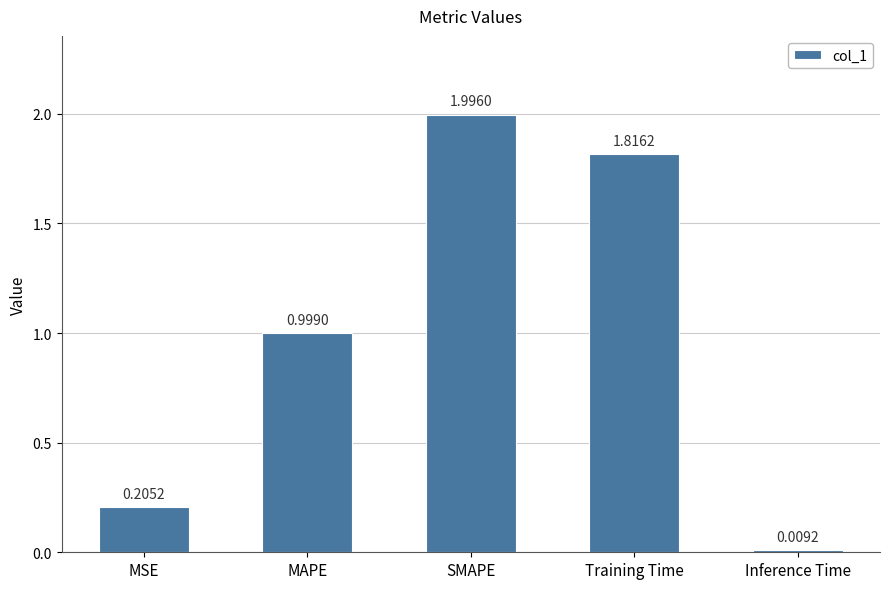

Rank the categories by value from lowest to highest.

Inference Time, MSE, MAPE, Training Time, SMAPE